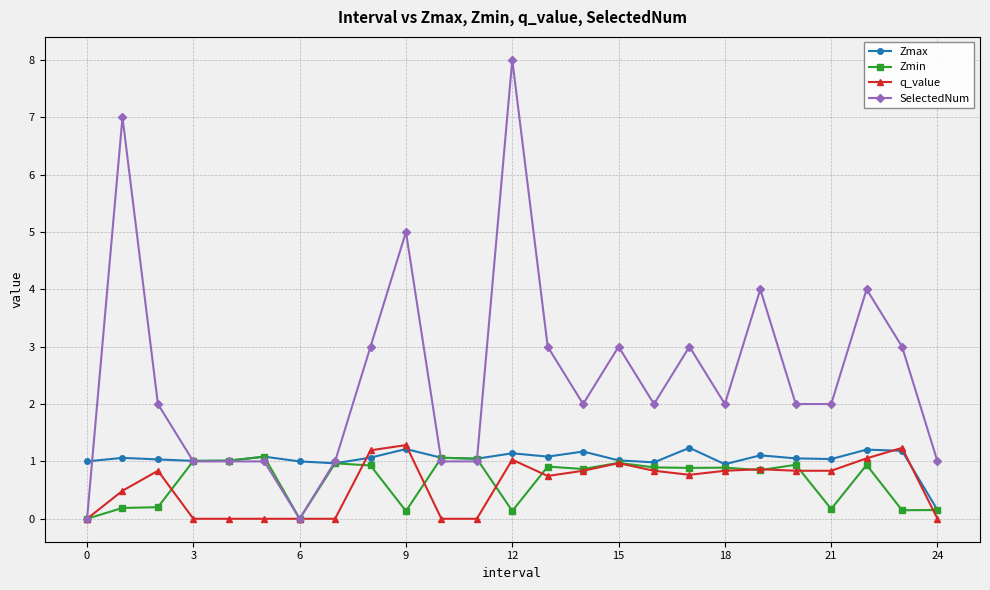

True or false: SelectedNum has more than 2 points higher than both neighbors.

True